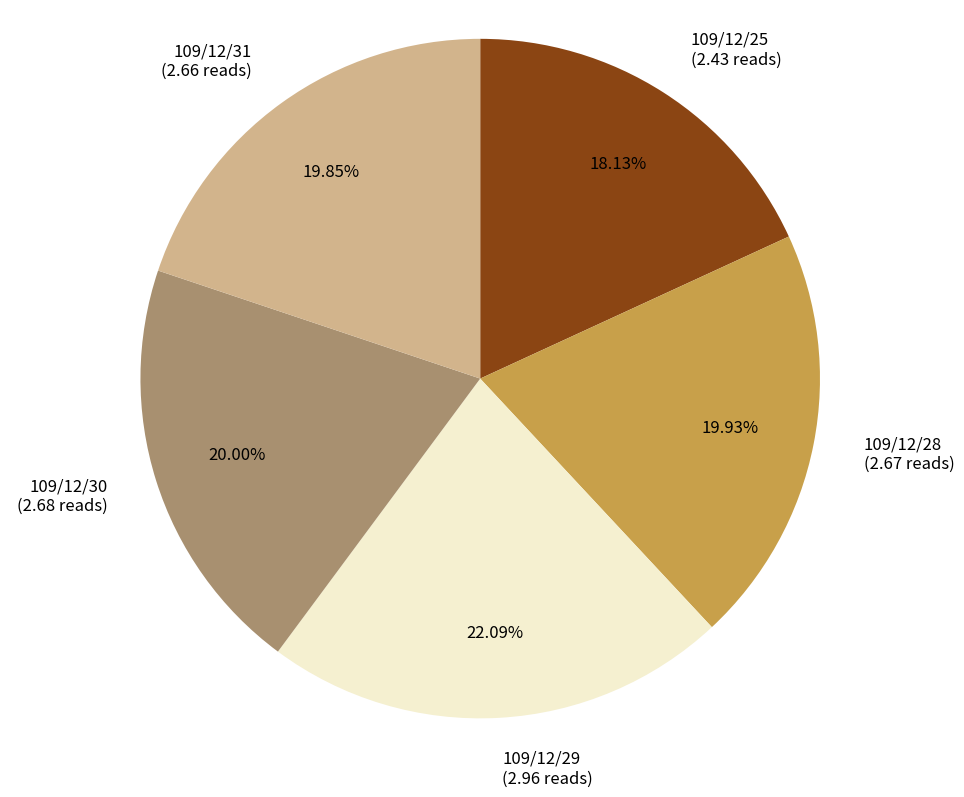

Approximately how many times larger is the value at 109/12/31 compared to 109/12/30?

1.0